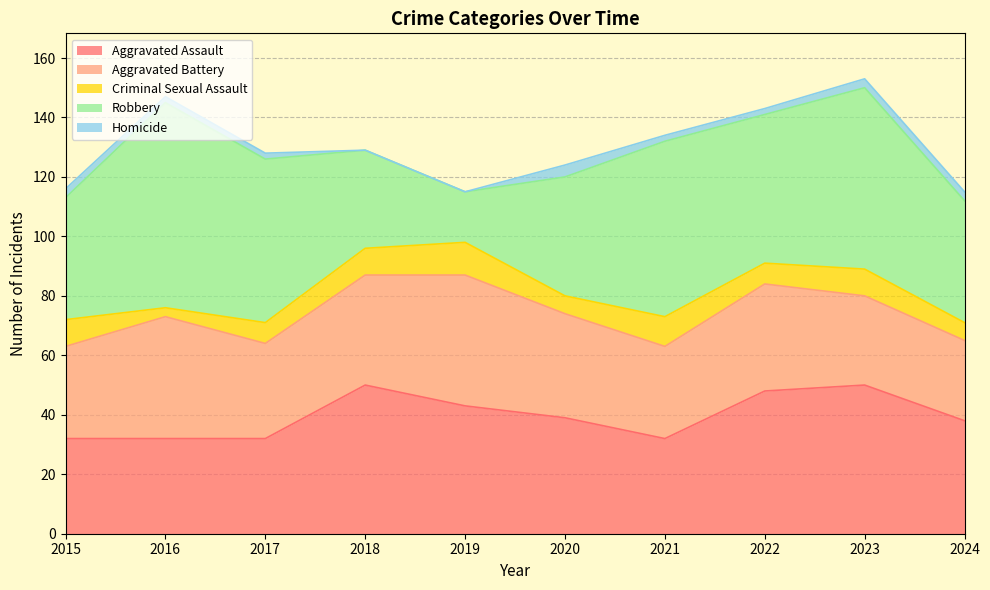

Where do Robbery and Aggravated Assault first cross each other?

2017 and 2018